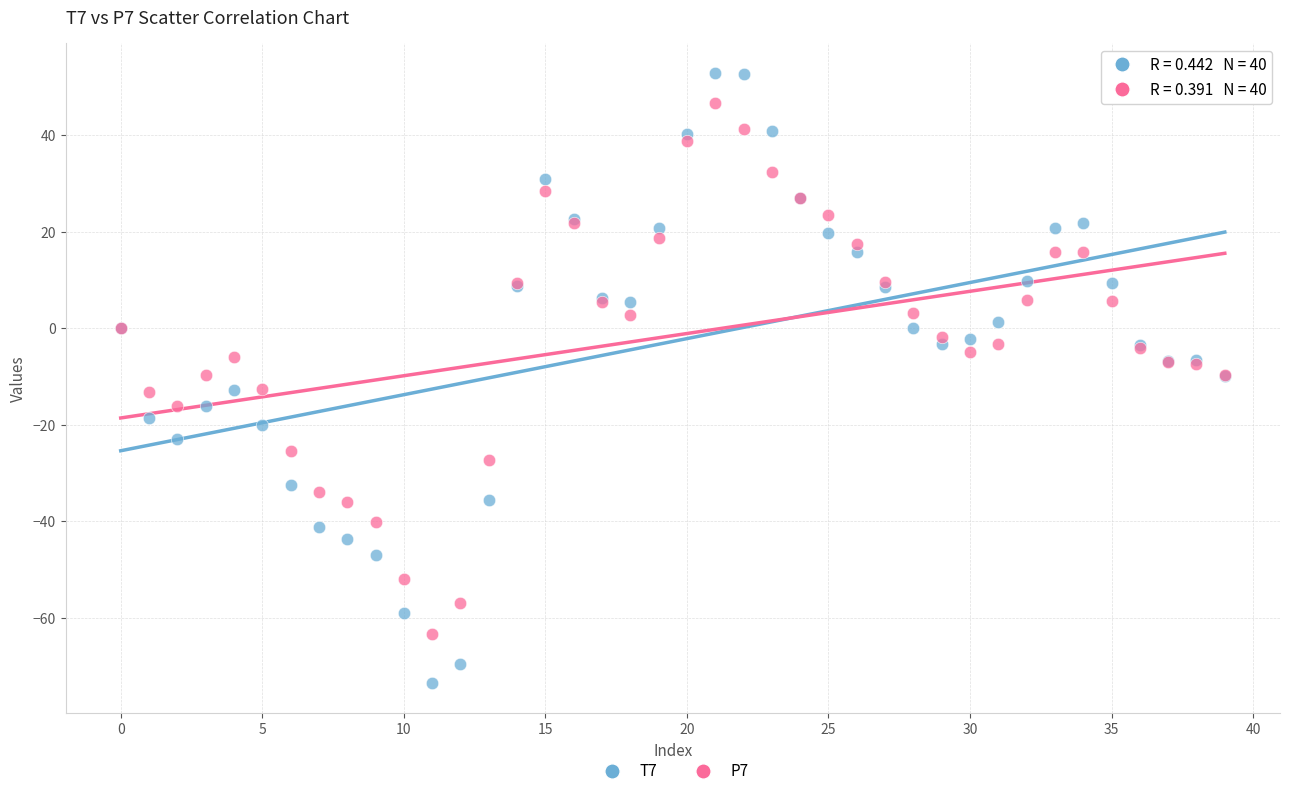

Which series reaches the maximum Y coordinate?

T7